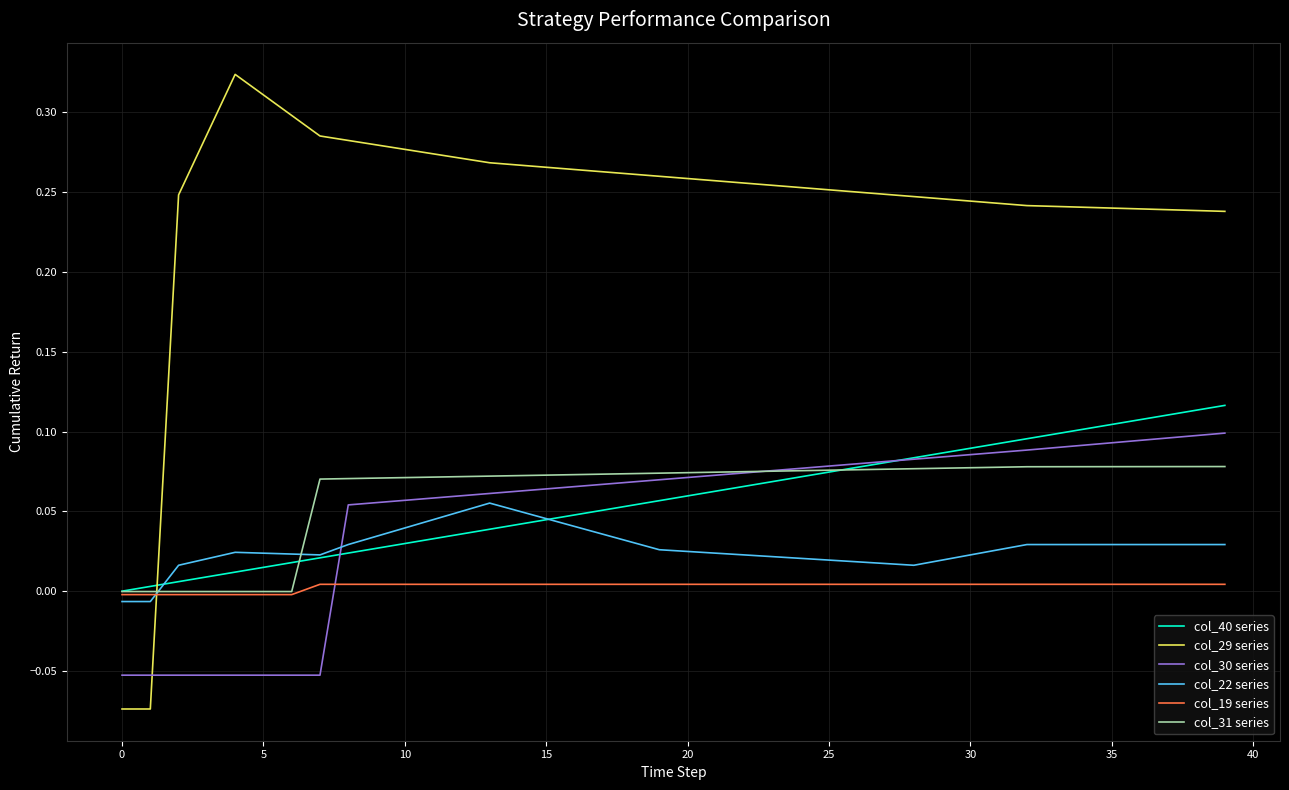

Which series ends up on top after the final intersection of col_29 series and col_31 series?

col_29 series